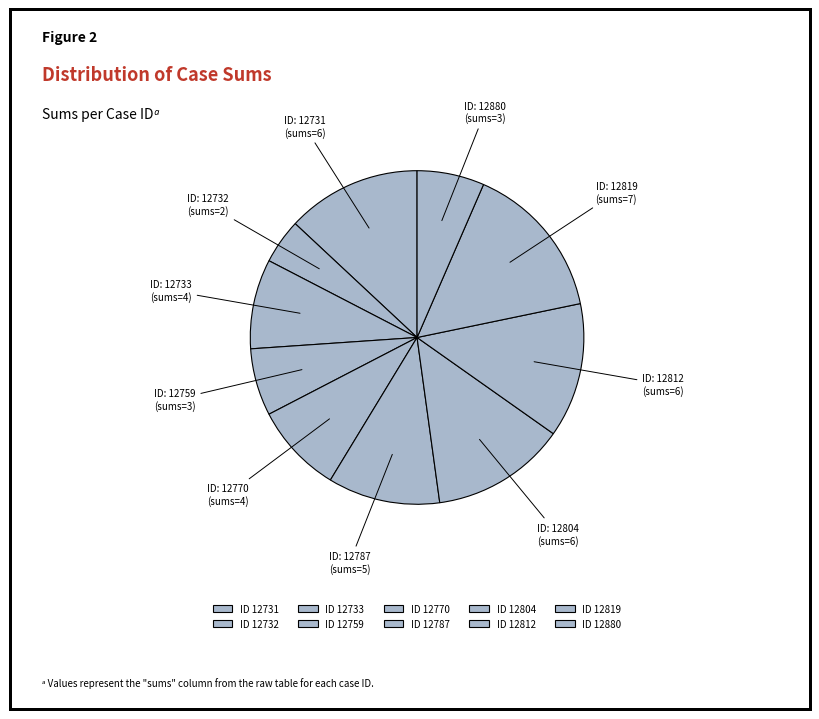

How many slices are in this pie chart?

10